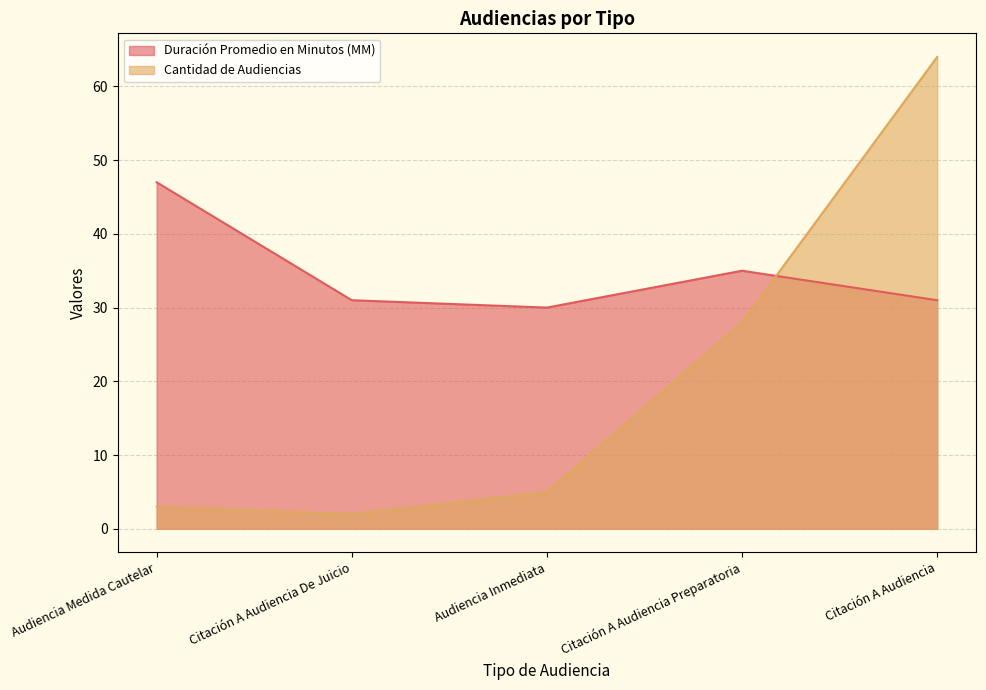

Which series has the largest range (max minus min)?

Cantidad de Audiencias